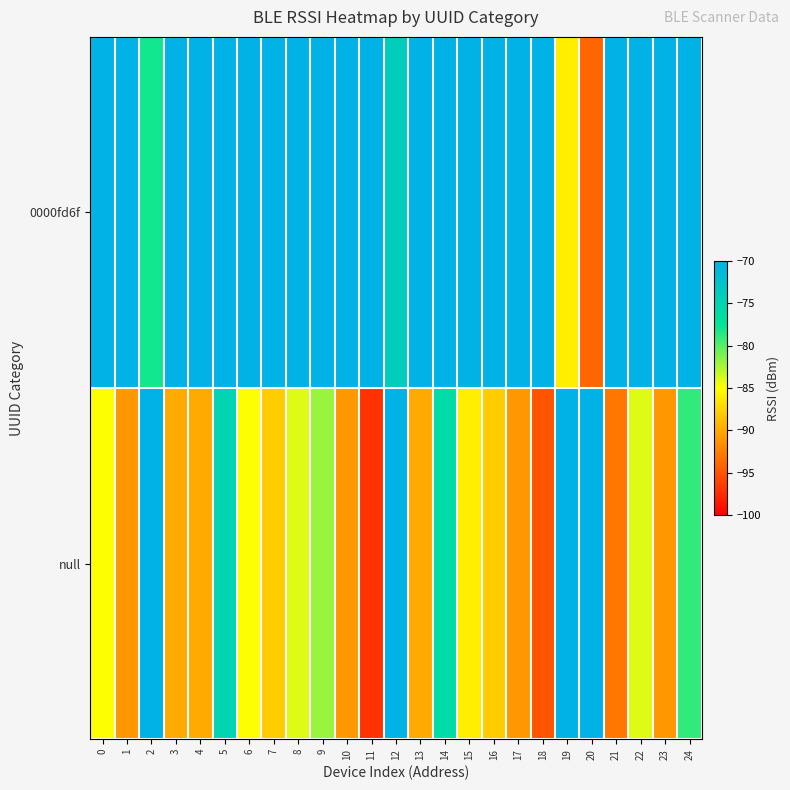

At 10, list the series in order from largest to smallest.

row_0, row_1